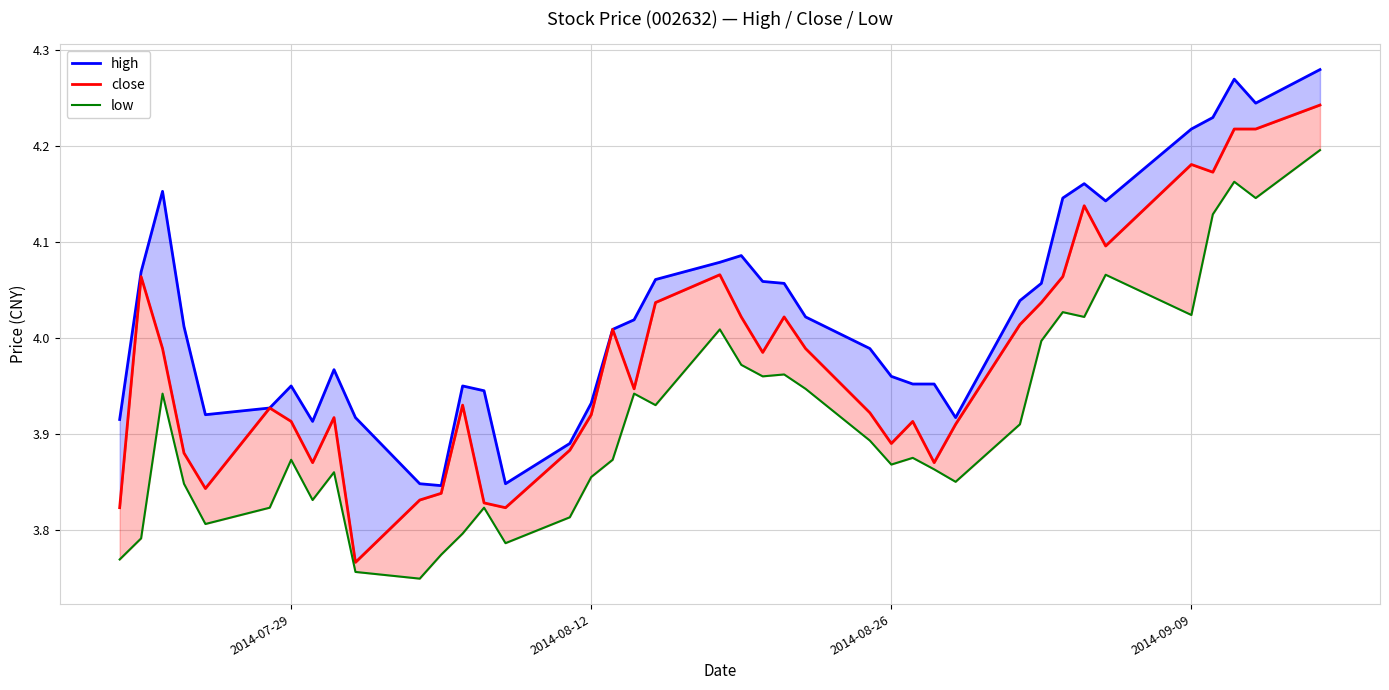

Count the number of categories in the chart.

40